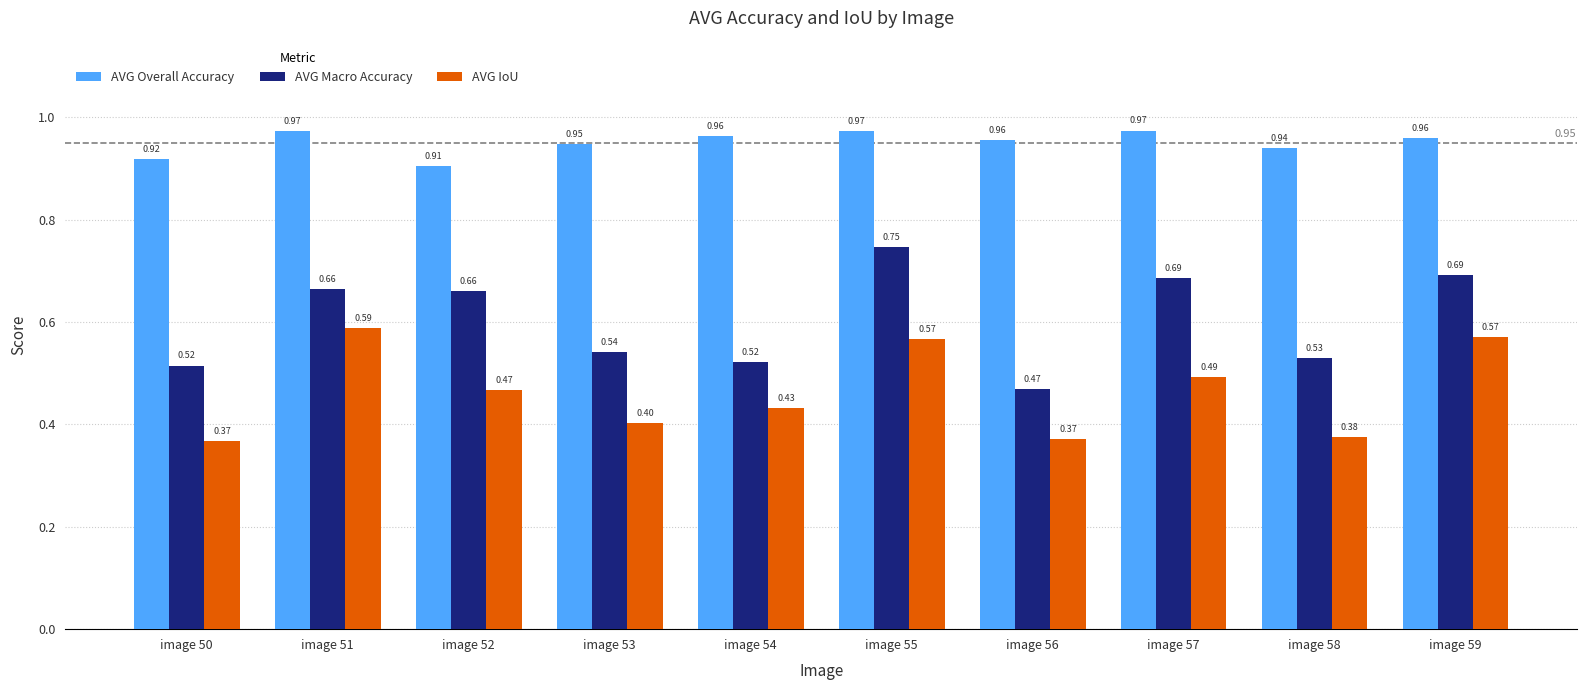

The value of AVG IoU at image 59 is 0.3. True or false?

False